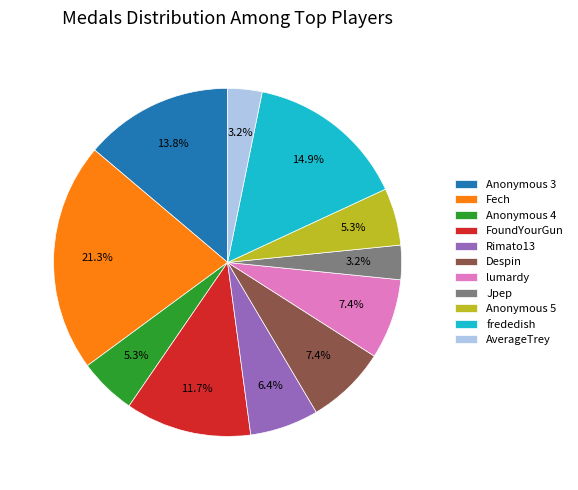

Which slice is the largest?

Fech